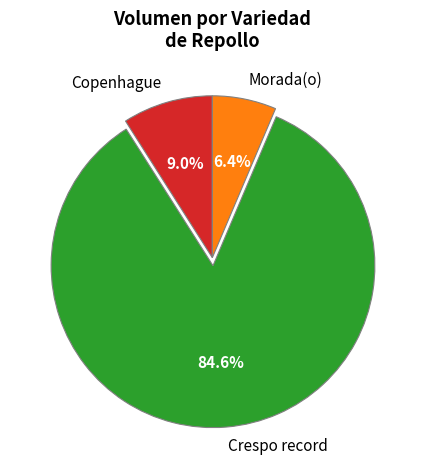

What percentage is NOT represented by Crespo record?

15.4%